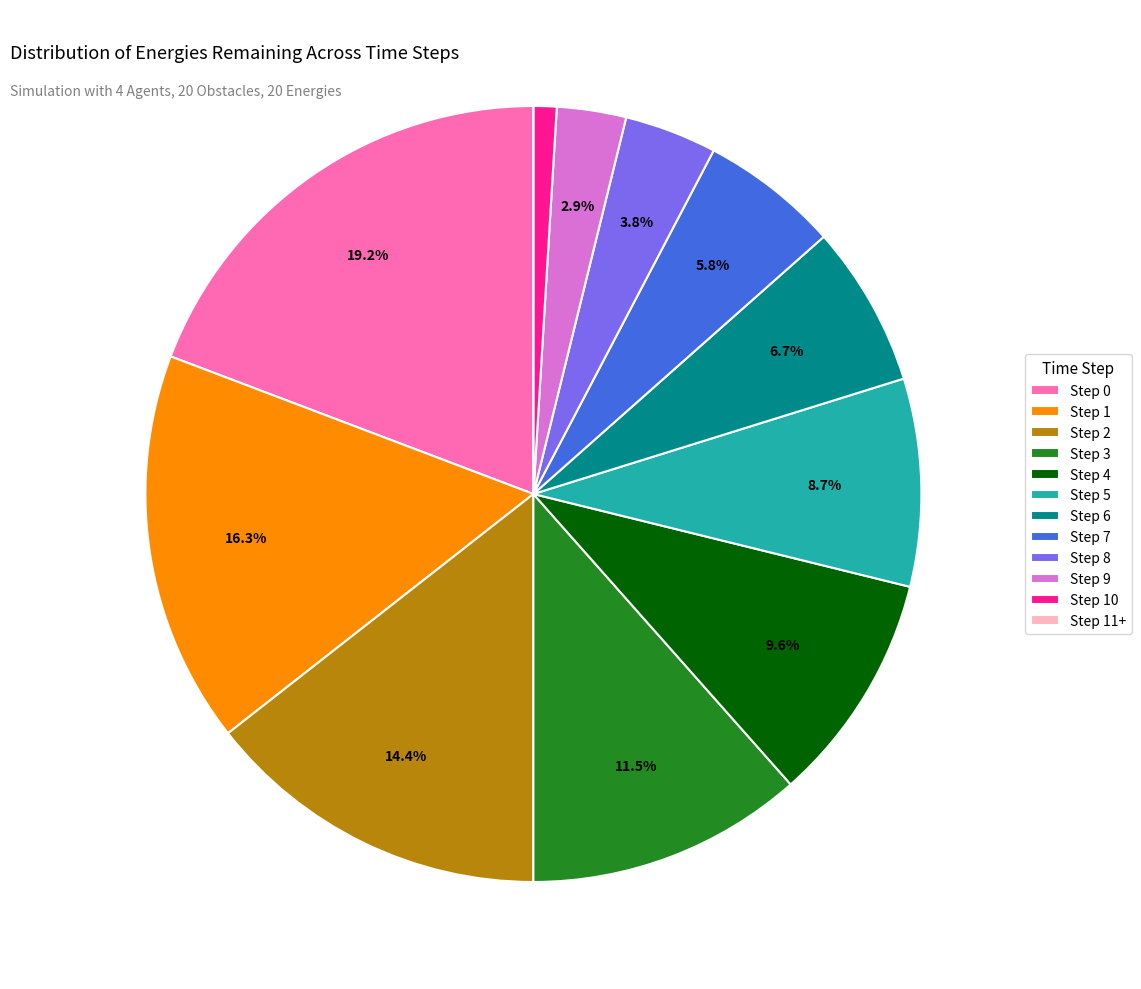

Combined, do Step 0 and Step 9 account for over 50%?

No